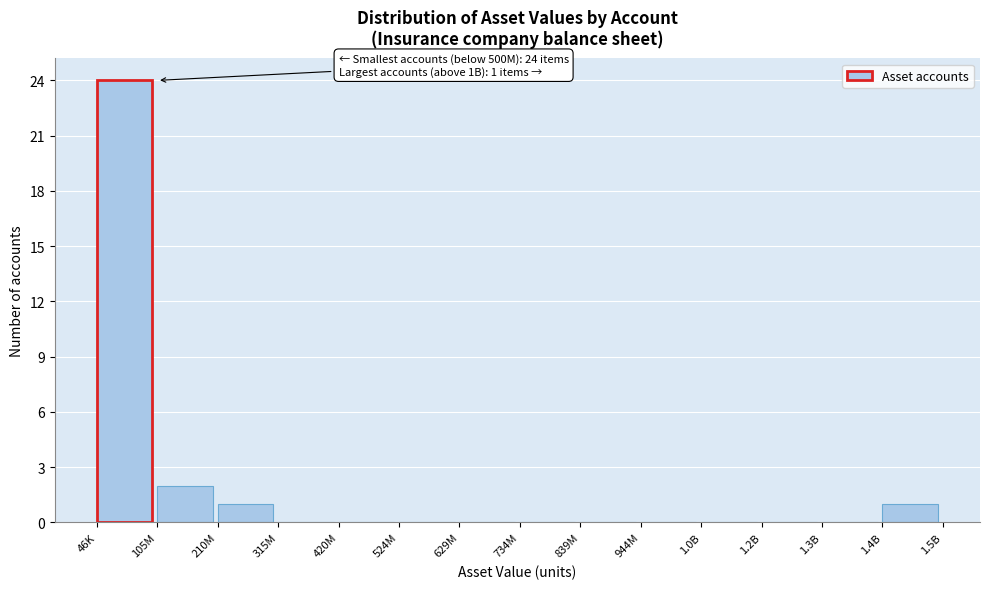

Reading right to left, what are all the values shown in this chart?

1.4B=1	1.3B=0	1.2B=0	1.0B=0	944M=0	839M=0	734M=0	629M=0	524M=0	420M=0	315M=0	210M=1	105M=2	46K=24